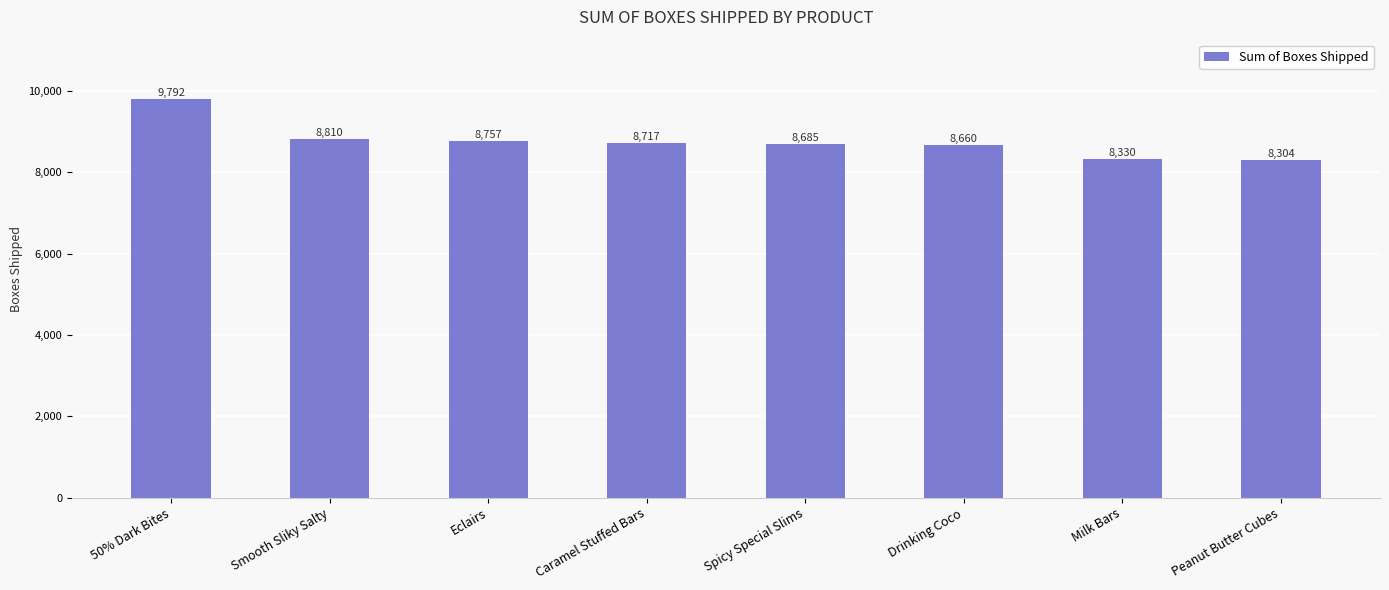

What is the value of the 4th bar from the left?

8717